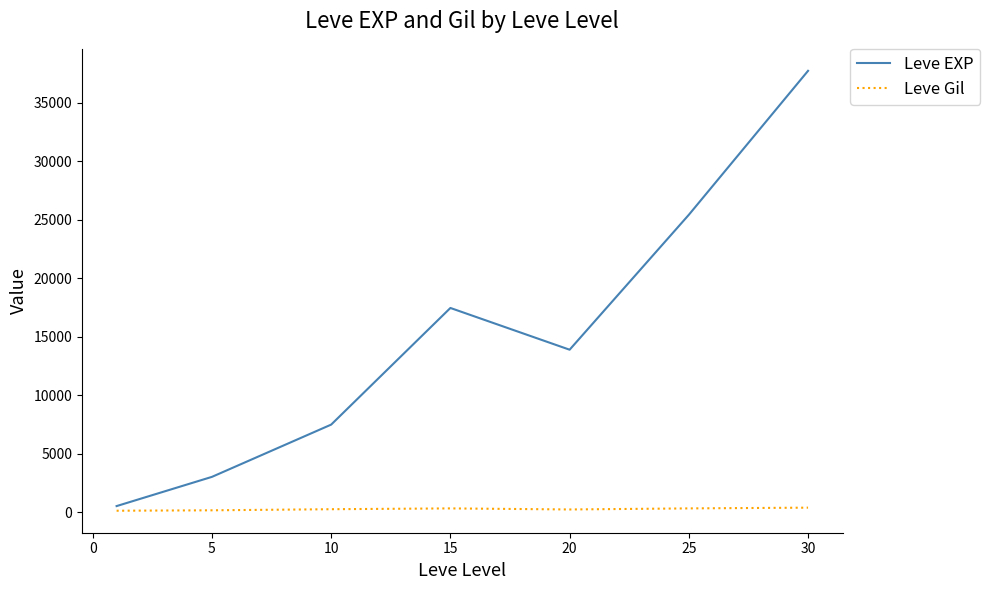

True or false: Leve Gil and Leve EXP intersect in this chart.

False